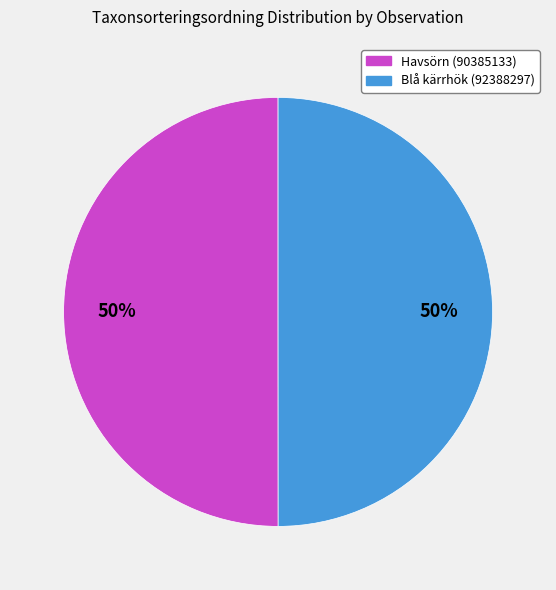

The Blå kärrhök (92388297) slice represents 50% of the pie. True or false?

True